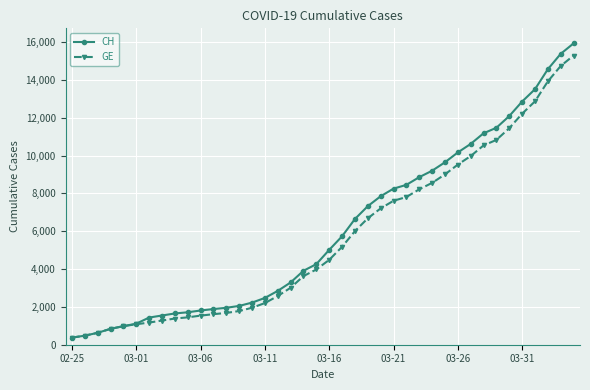

Which series has the largest range (max minus min)?

CH